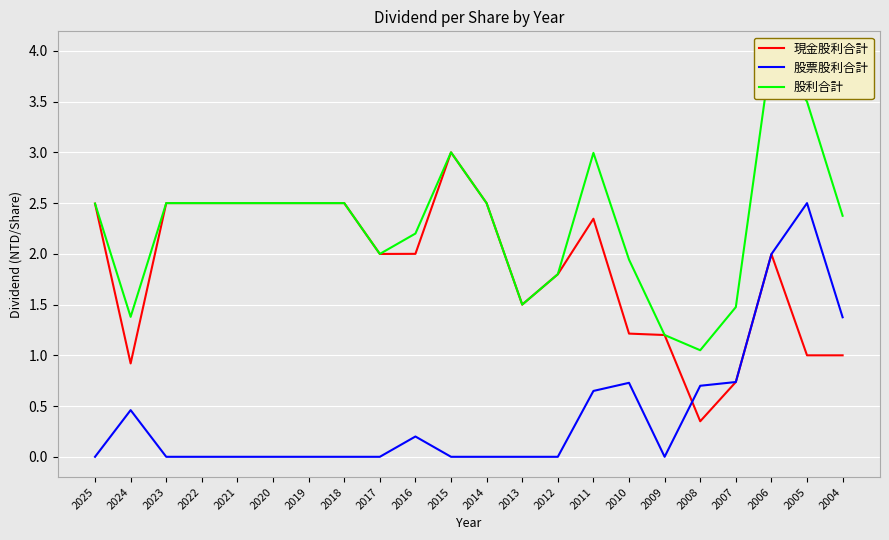

Is it true that 現金股利合計 equals 1.0 at 2004?

True